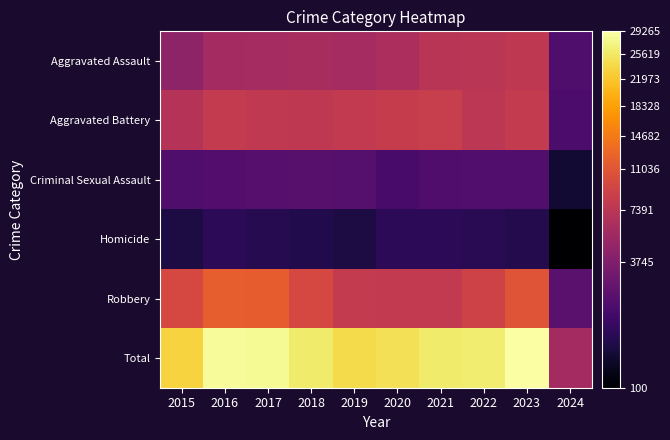

What is the total value across all series at 2022?

52478